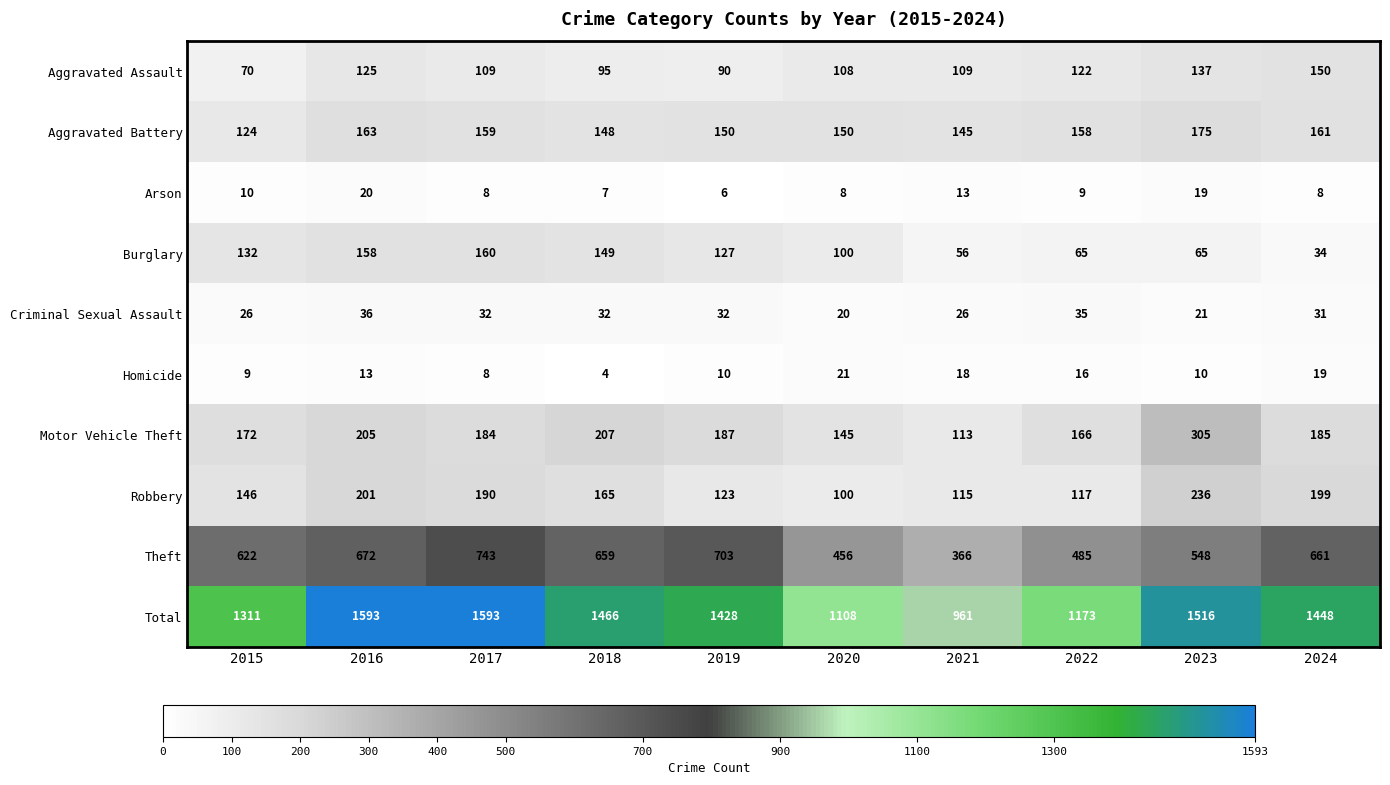

What is the average value of the Arson series?

11